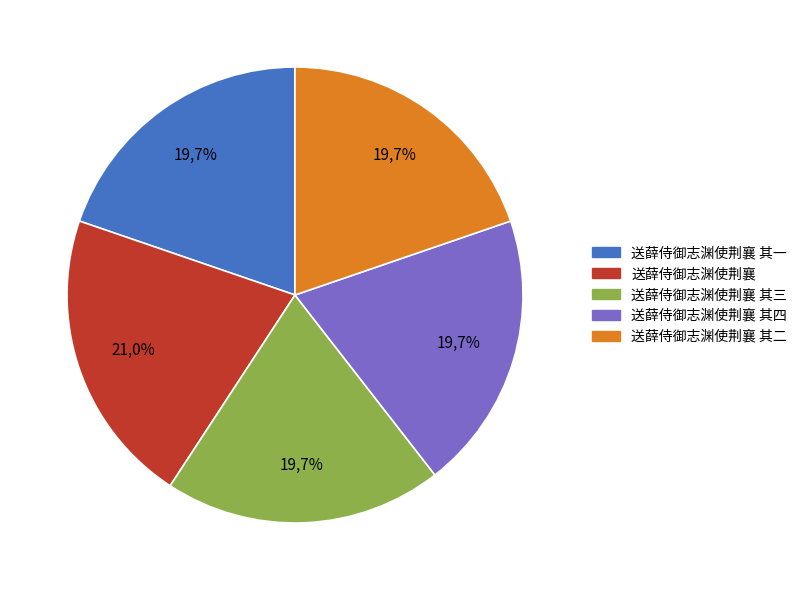

To the nearest percent, what is the difference between the 送薛侍御志渊使荆襄 其二 and 送薛侍御志渊使荆襄 slice percentages?

1%